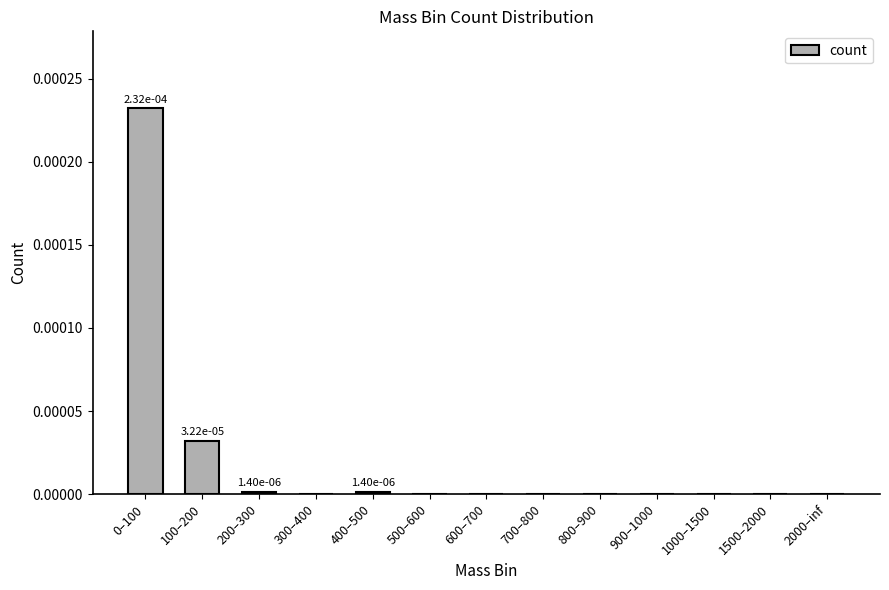

Between 100–200 and 700–800, which is larger?

100–200